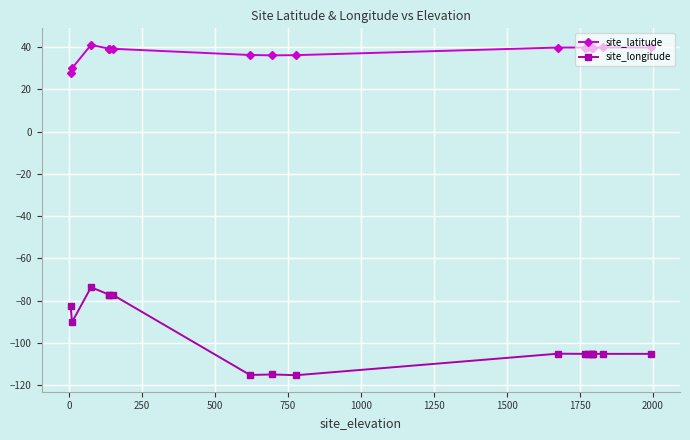

True or false: site_latitude and site_longitude intersect in this chart.

False